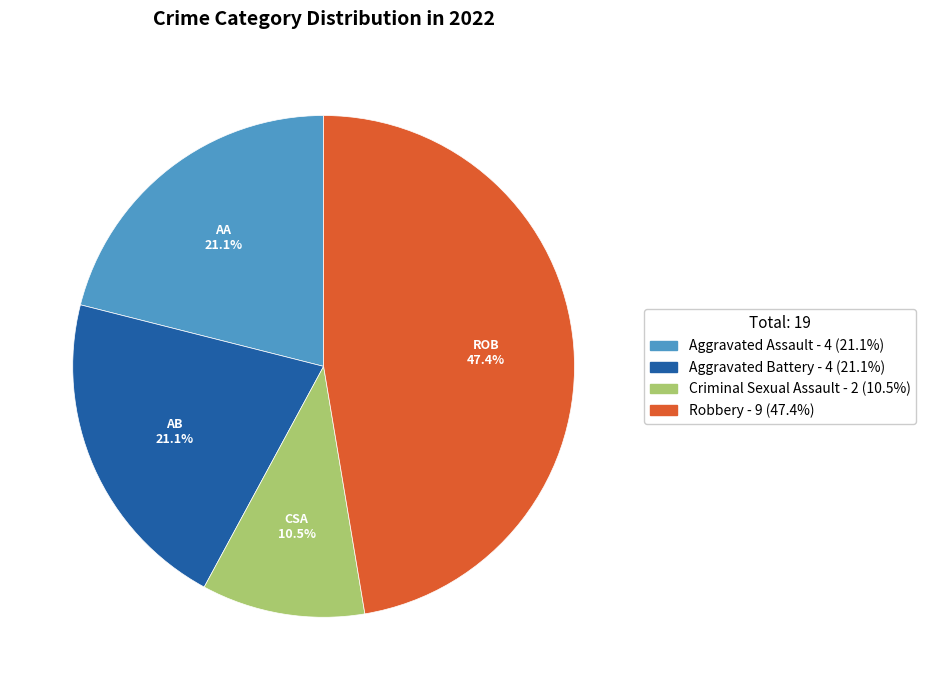

Is there any slice that represents more than half of the pie?

No